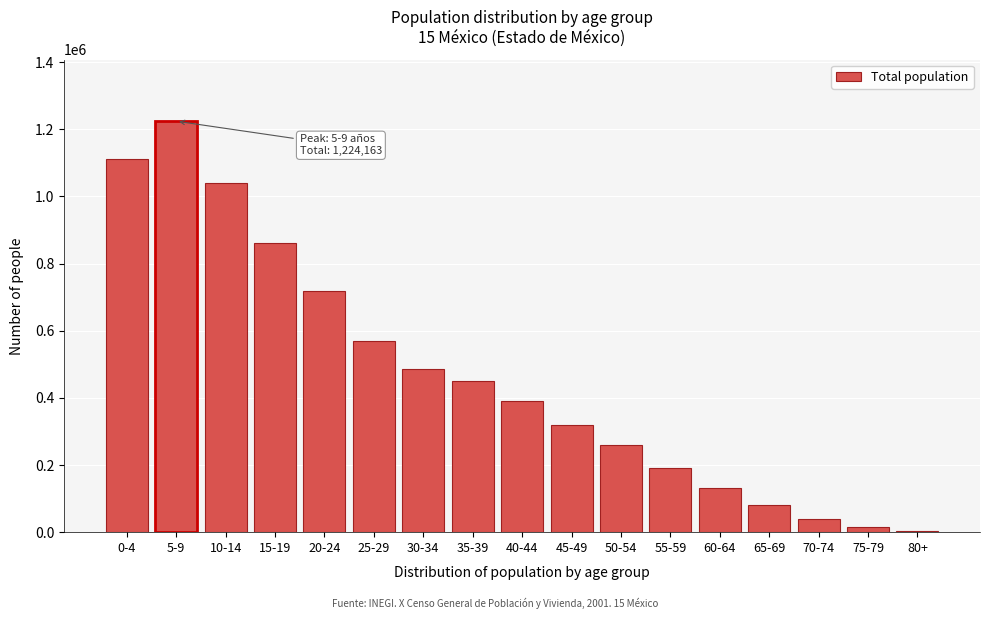

The value at 25-29 is 831446. True or false?

False